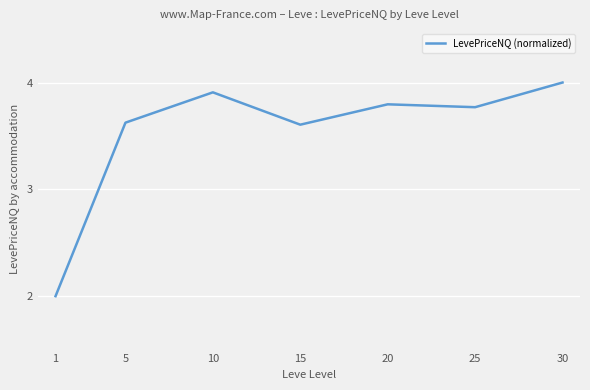

How many lines are shown in the chart?

1